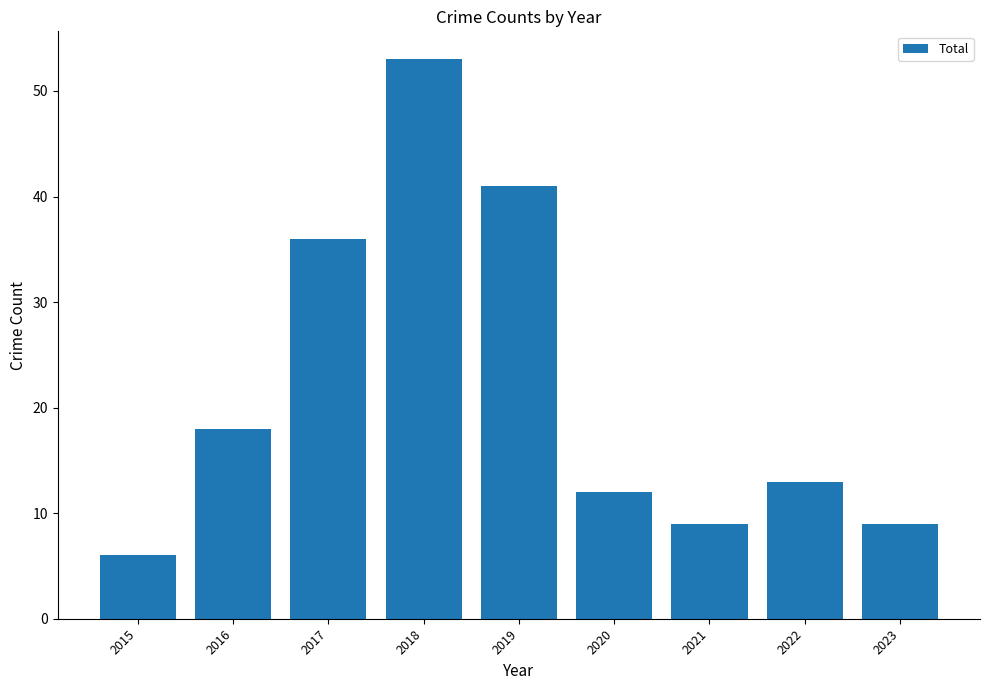

What is the sum of all values?

197